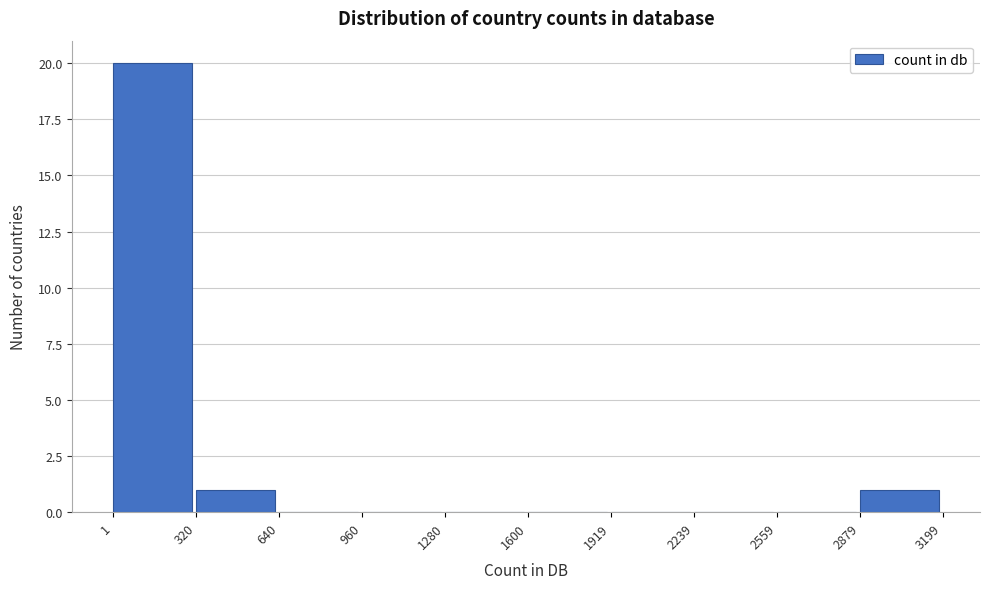

Reading left to right, list every bar in this chart as the range it spans on the x-axis followed by its height. The values are not printed on the chart, so give them approximately, as read against the axis.

1 to 320: 20
320 to 640: 1
640 to 960: 0
960 to 1280: 0
1280 to 1600: 0
1600 to 1919: 0
1919 to 2239: 0
2239 to 2559: 0
2559 to 2879: 0
2879 to 3199: 1